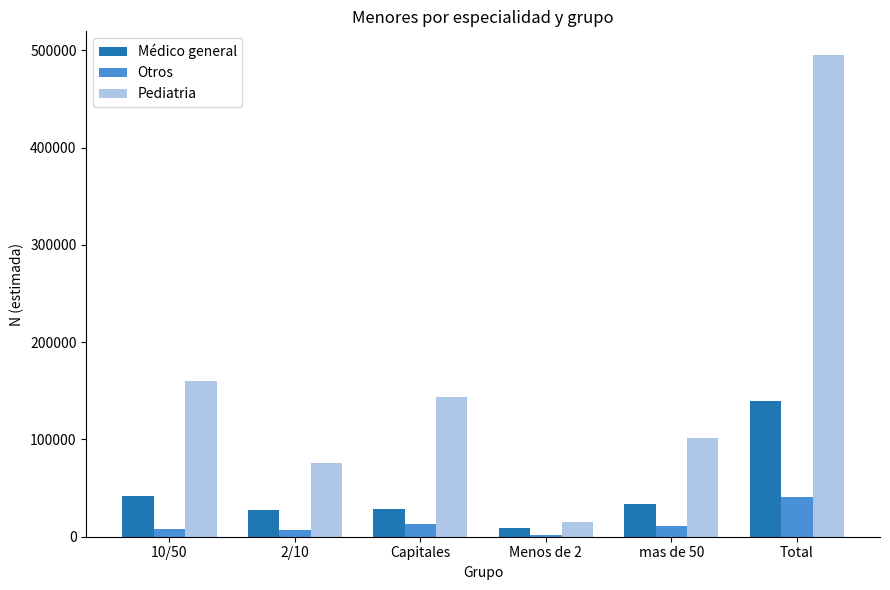

True or false: Pediatria has a value of 494960 at Total.

True